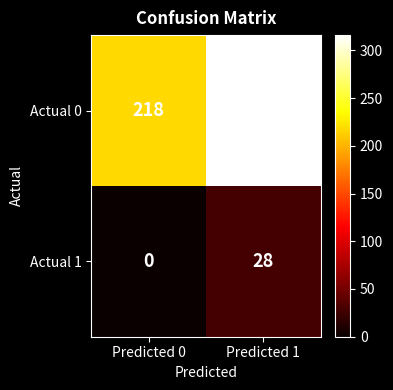

Is it true that Actual 1 equals -11 at Predicted 0?

False